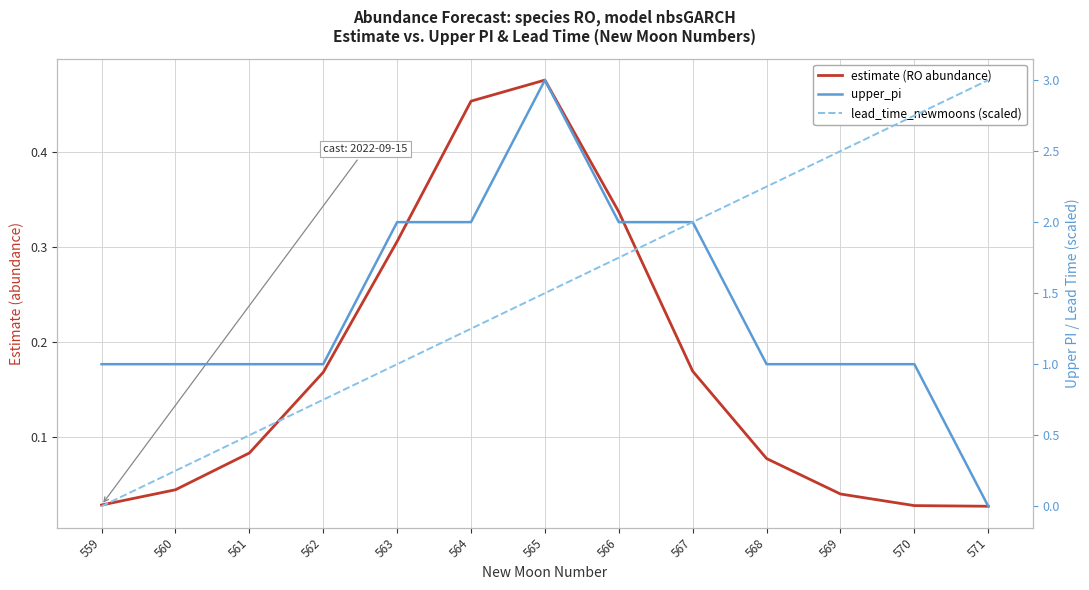

What is the value of the upper_pi point at the 5th from the left?

2.0